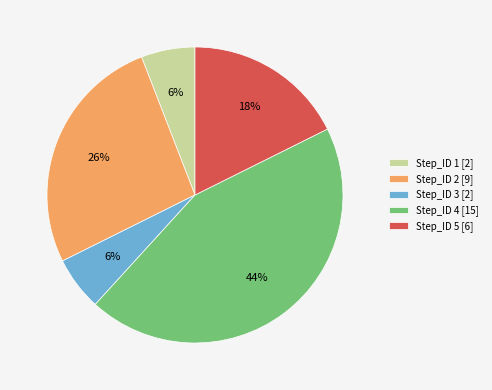

Between Step_ID 2 [9] and Step_ID 3 [2], which is larger?

Step_ID 2 [9]